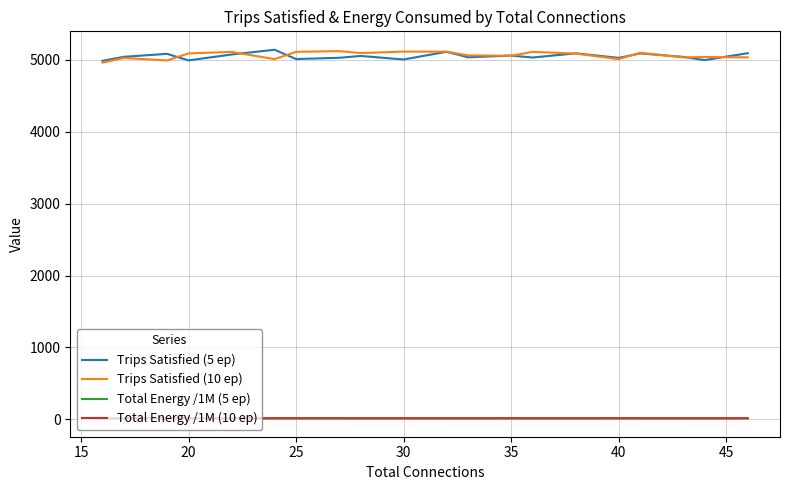

What is the difference between the maximum and minimum values in the Trips Satisfied (5 ep) series?

154.0